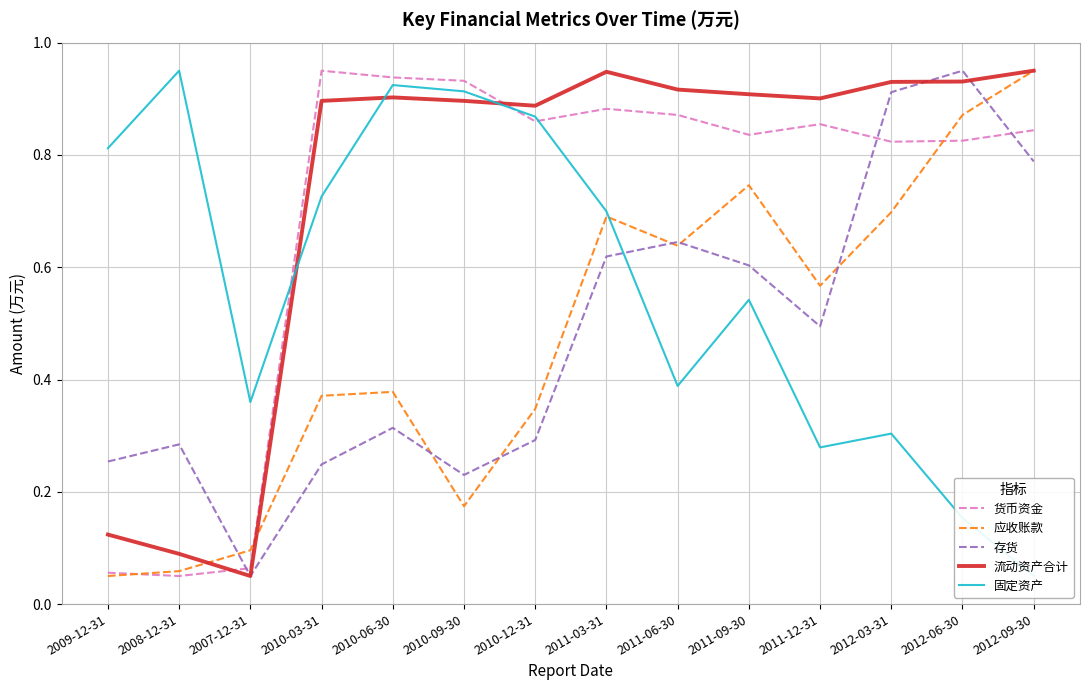

How many distinct data groups are displayed?

5